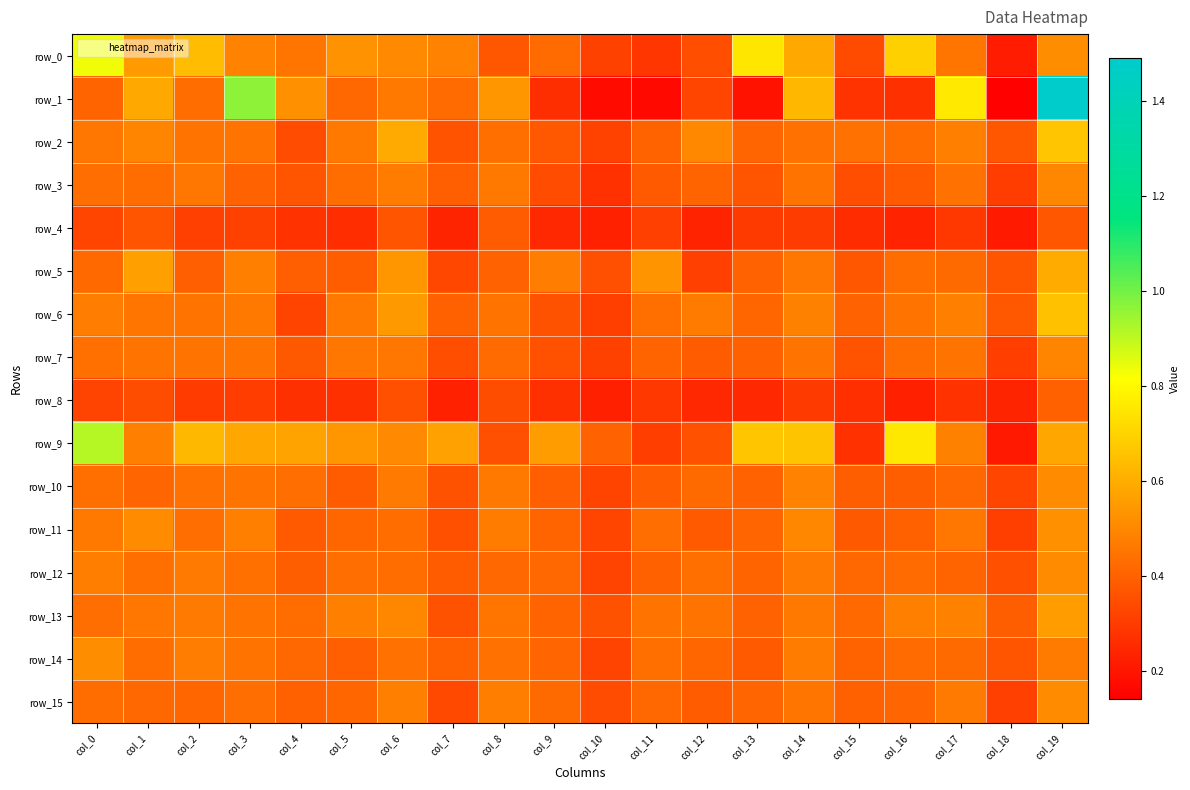

Count the number of data series in this chart.

16